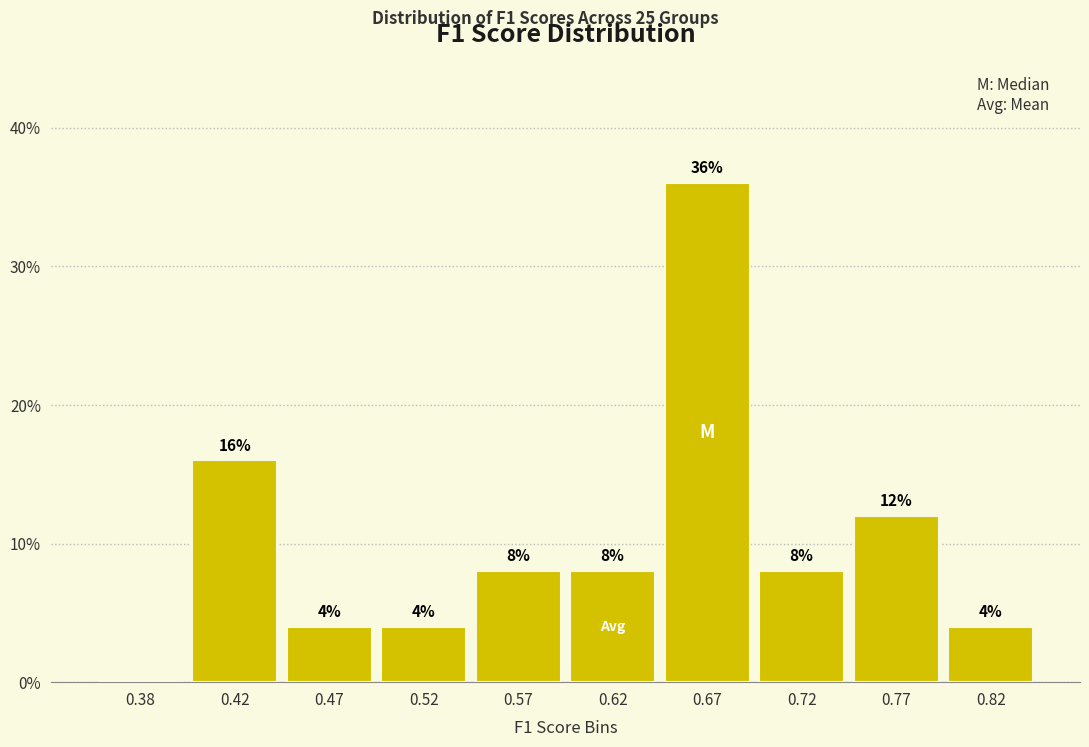

Over which range of the x-axis is the bar tallest?

0.65 to 0.70